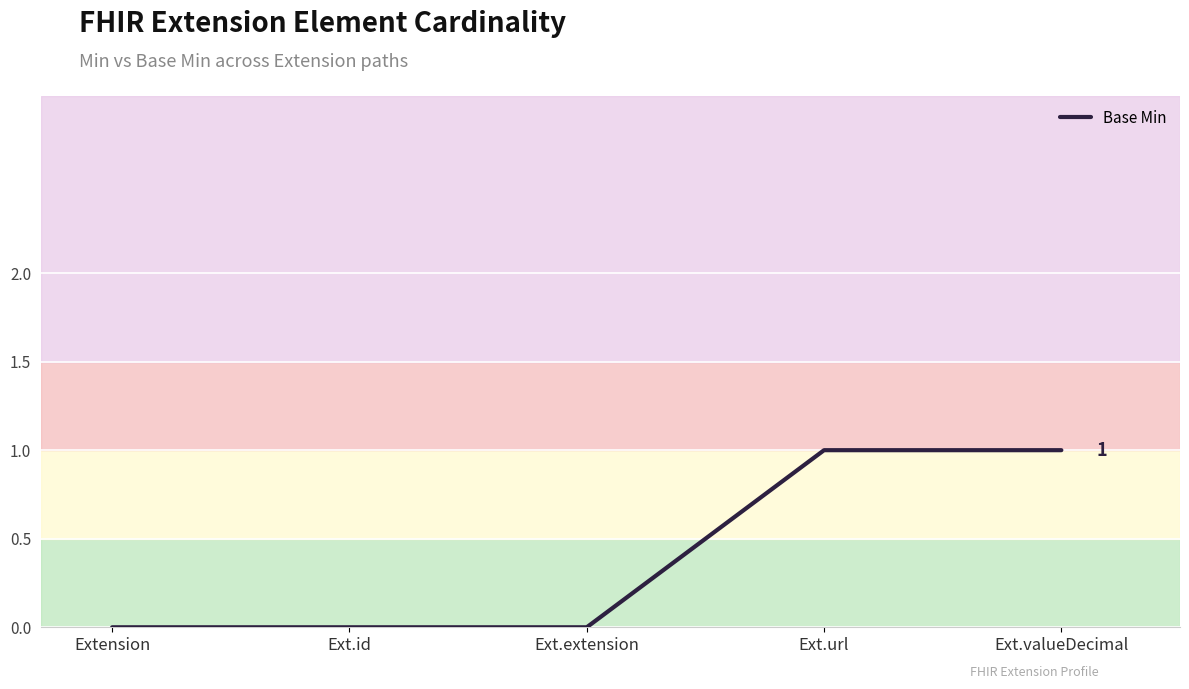

The value at Extension is 0. True or false?

True